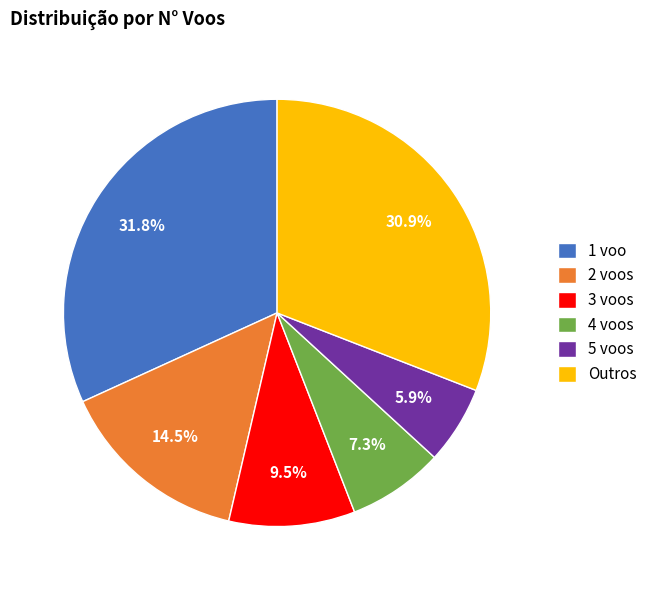

Approximately how many times larger is the value at Outros compared to 1 voo?

1.0